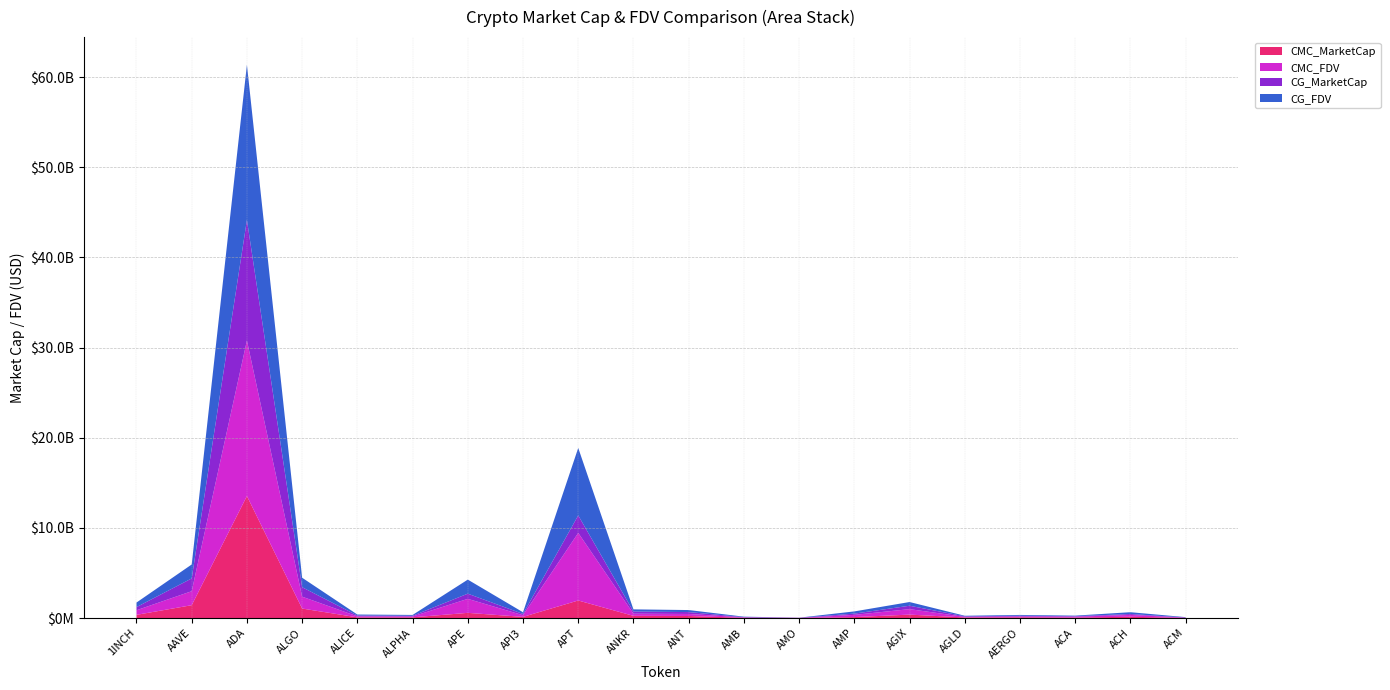

Reading right to left, extract all data points from this chart.

CMC_MarketCap: 11379803.2	141765209.8	51401240.8	79521965.1	63266699.1	377719358.9	104109159.3	8859769.5	24251816.1	225511390.9	240300802.7	1945578731.1	126908999.0	572613619.1	77179010.5	75346671.3	1052499668.9	13533482619.0	1422533715.5	352579132.6
CMC_FDV: 37489371.6	201837668.6	99258139.0	89350522.6	63266699.1	607877998.4	245171859.2	9833880.3	50987123.9	225511390.9	240300802.7	7496538362.4	184036727.5	1553508758.8	93891740.3	110945329.8	1314621616.2	17252236664.8	1554154251.3	507938333.4
CG_MarketCap: 11350557.0	99567881.0	51366204.0	81286224.0	62713156.0	377380100.0	138521484.0	9003650.0	24183077.0	208479673.0	239544974.0	1942070087.0	142495318.0	574850143.0	77064187.0	90308756.0	1050777601.0	13382415522.0	1416401270.0	350863113.0
CG_FDV: 37318237.0	201403930.0	64060519.0	91332836.0	62713156.0	411419302.0	245428818.0	9993580.0	50842606.0	224812769.0	239544974.0	7482744304.0	185514830.0	1559576479.0	93752052.0	110701567.0	1050777603.0	17213605515.0	1547449506.0	505340864.0